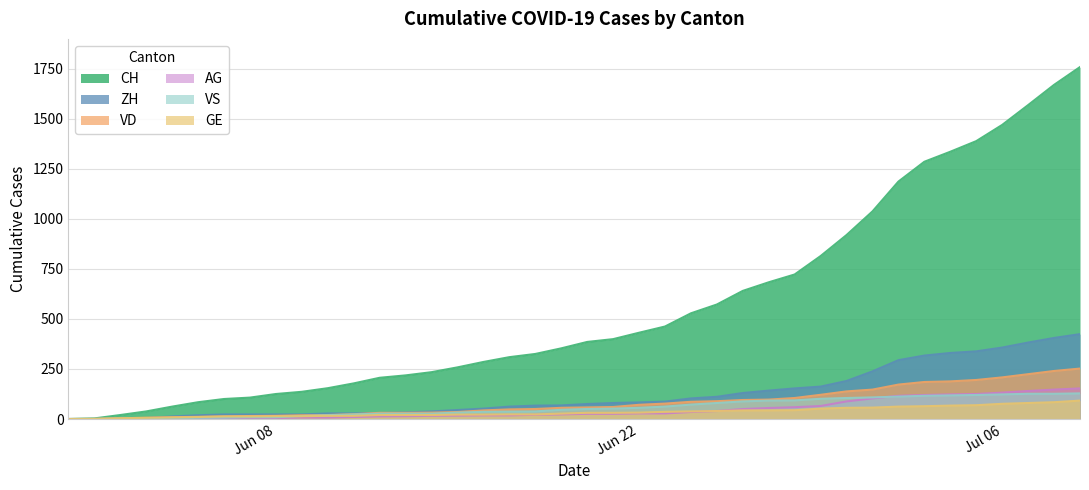

True or false: CH and VD intersect in this chart.

False